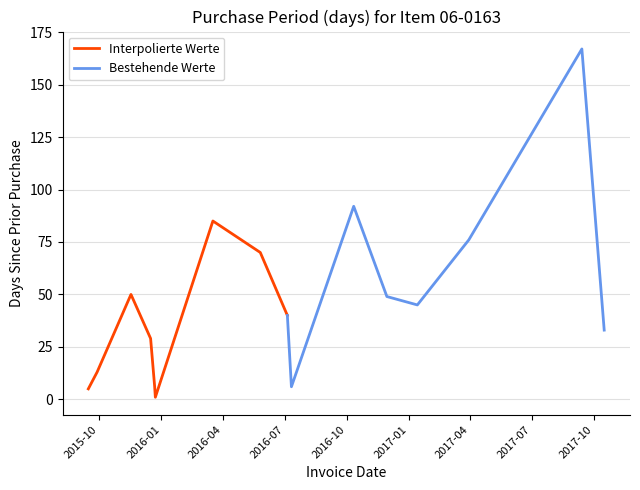

What is the sum of all values?

767